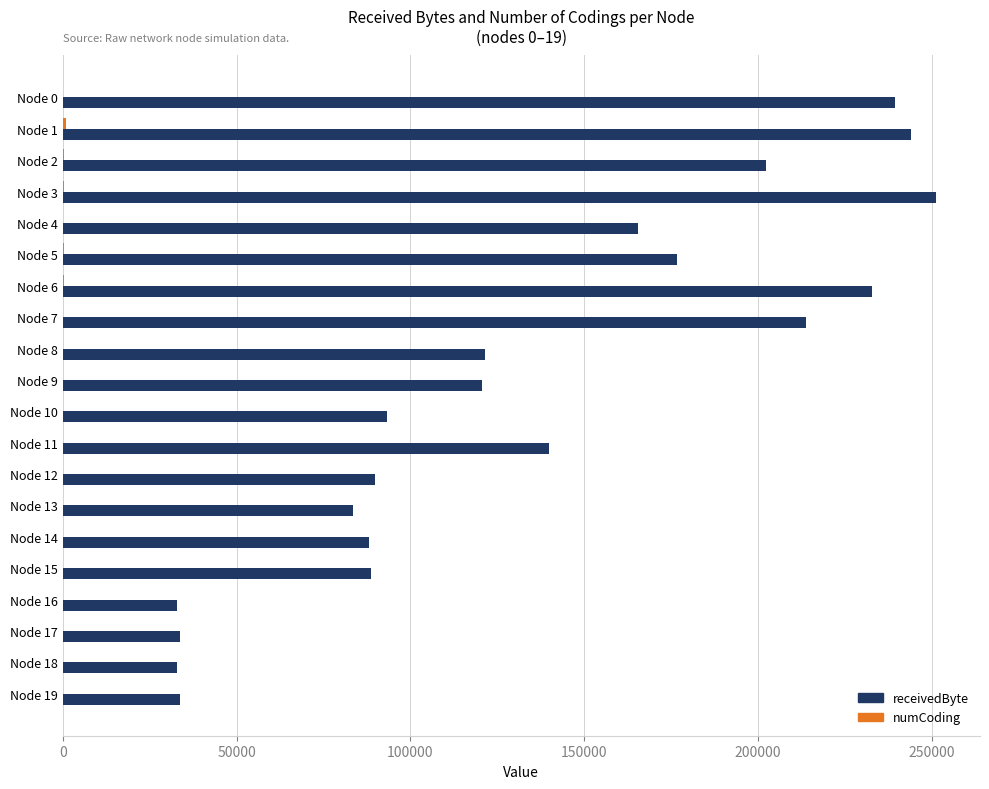

What is the sum of all receivedByte values?

2685100